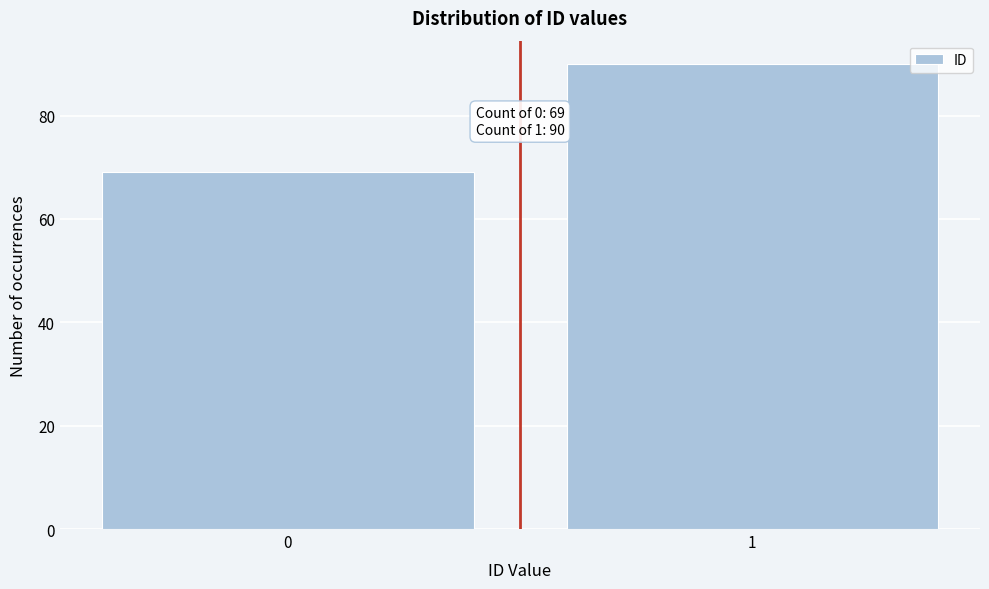

Reading left to right, list all the values displayed in this chart.

69	90